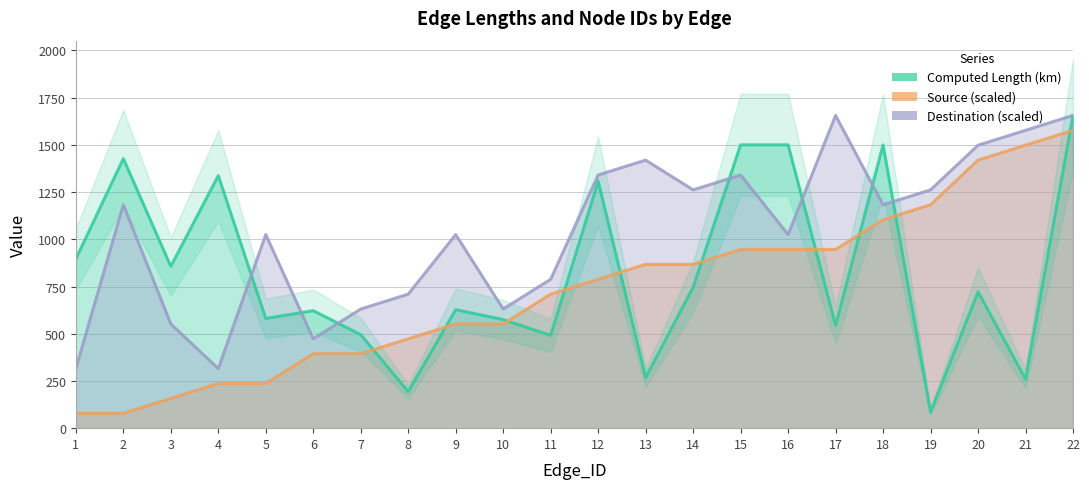

In Destination, how many points are higher than both neighbors (excluding endpoints)?

6